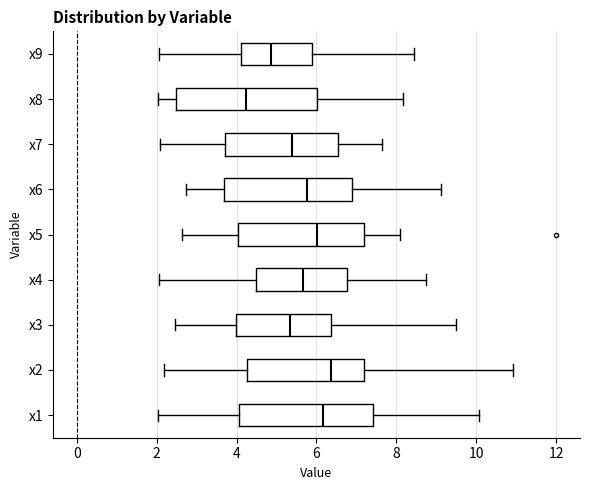

Reading bottom to top, read every box against the x-axis: the position of its median line, the range the box covers, and the ends of its whiskers. The values are not printed on the chart, so give them approximately, as read against the axis.

x1: median 6.2, box 4.0 to 7.4, whiskers 2.0 to 10.0
x2: median 6.4, box 4.2 to 7.2, whiskers 2.2 to 11.0
x3: median 5.4, box 4.0 to 6.4, whiskers 2.4 to 9.4
x4: median 5.6, box 4.4 to 6.8, whiskers 2.0 to 8.8
x5: median 6.0, box 4.0 to 7.2, whiskers 2.6 to 8.0
x6: median 5.8, box 3.6 to 6.8, whiskers 2.8 to 9.2
x7: median 5.4, box 3.8 to 6.6, whiskers 2.0 to 7.6
x8: median 4.2, box 2.4 to 6.0, whiskers 2.0 to 8.2
x9: median 4.8, box 4.2 to 5.8, whiskers 2.0 to 8.4